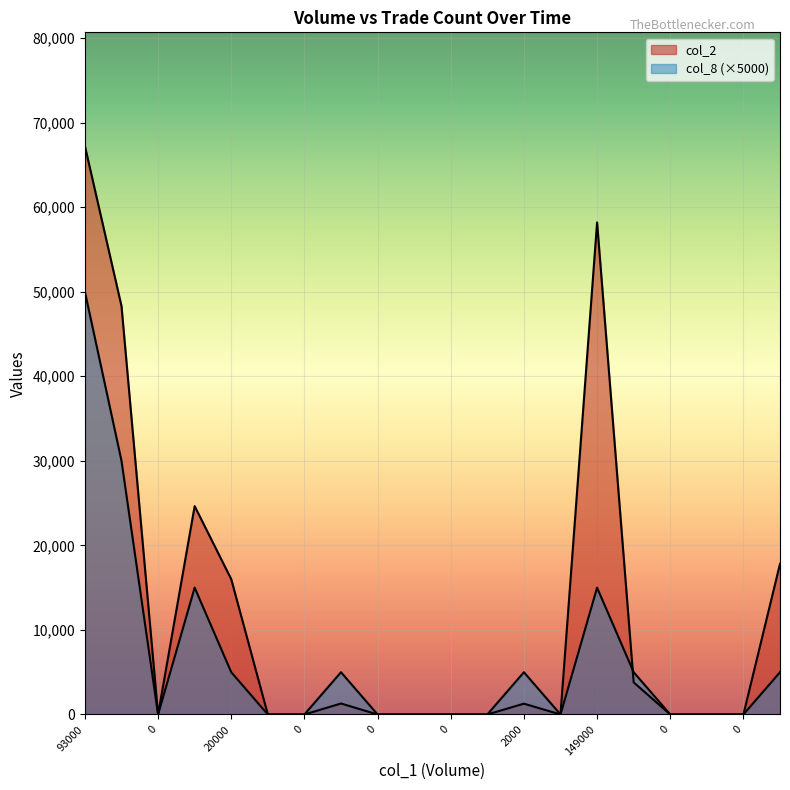

Which series has the largest total across all categories?

col_2